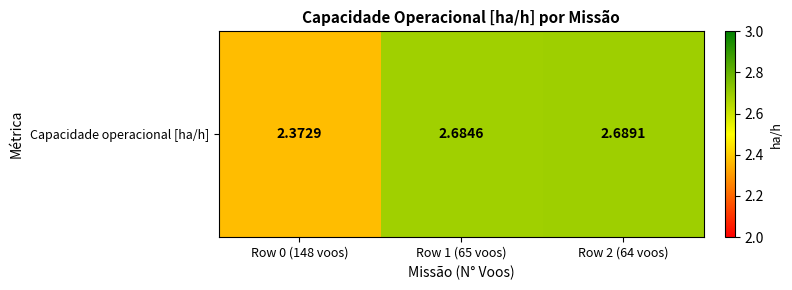

Is it true that the value at Row 1 (65 voos) is 3.8?

False